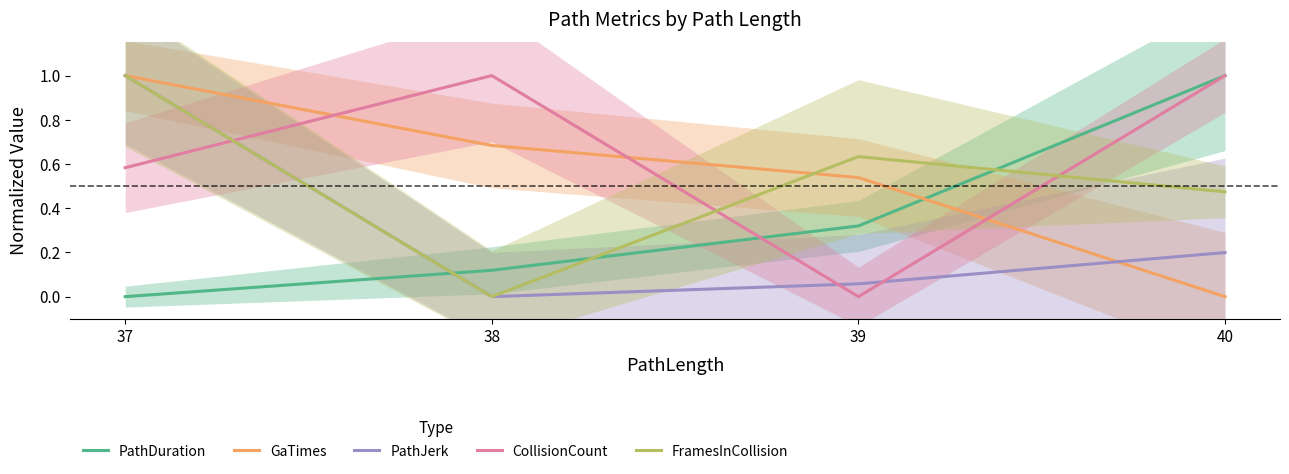

The value of PathJerk at 40 is 0.4. True or false?

False